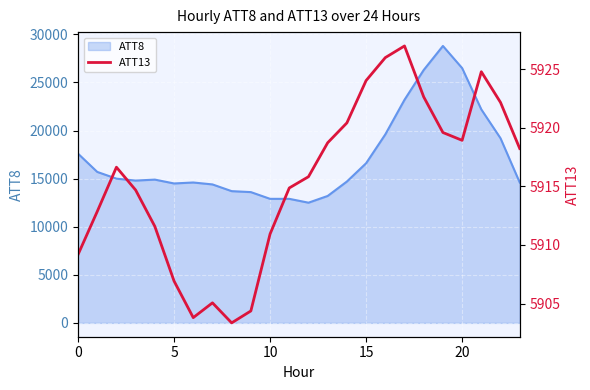

Where is the data nearest to the value 5915?

11